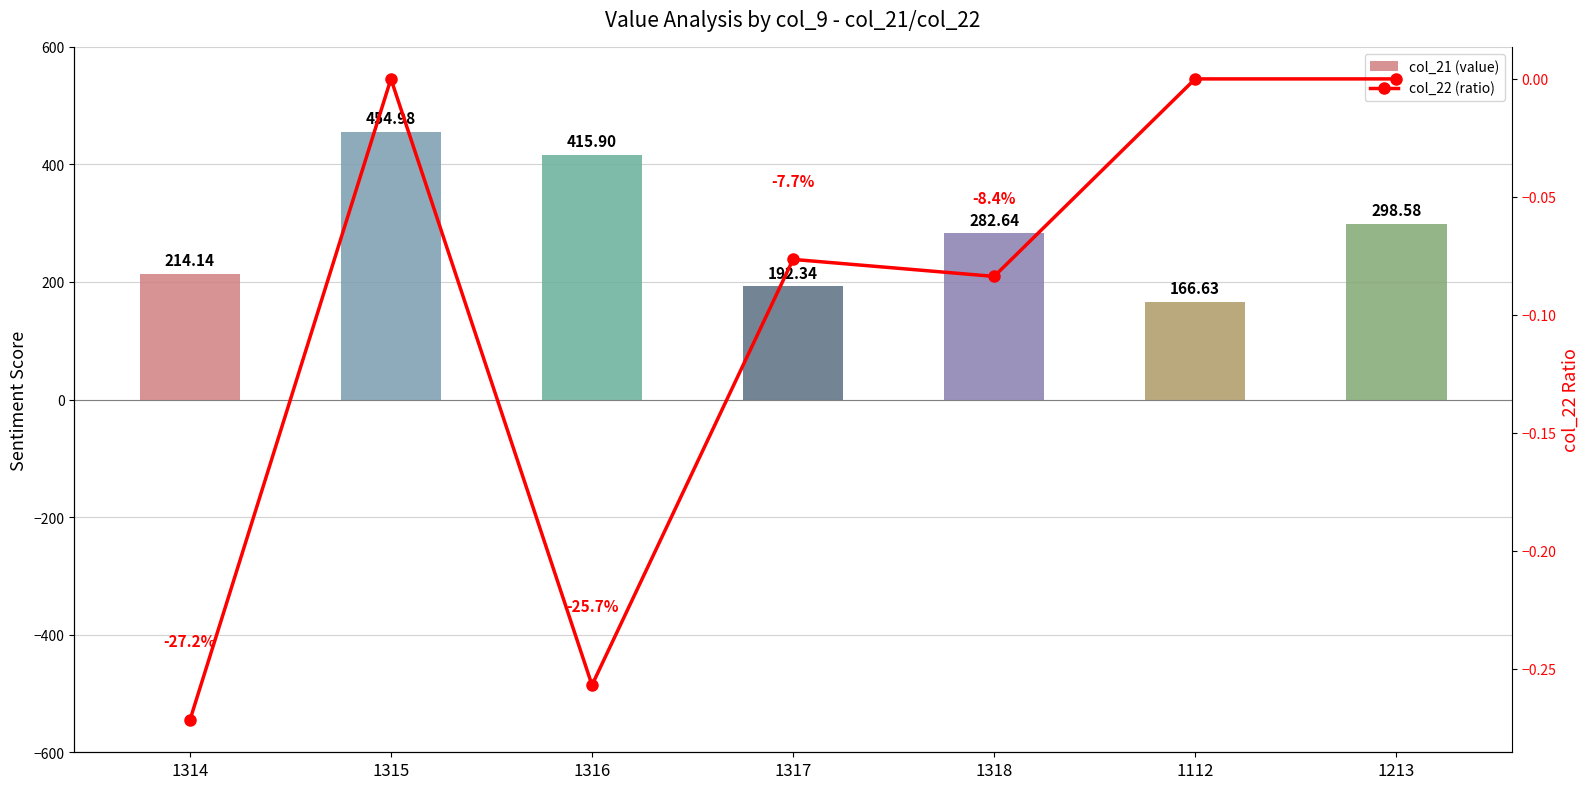

Rank the categories by col_22 (ratio) value from highest to lowest.

1315, 1112, 1213, 1317, 1318, 1316, 1314